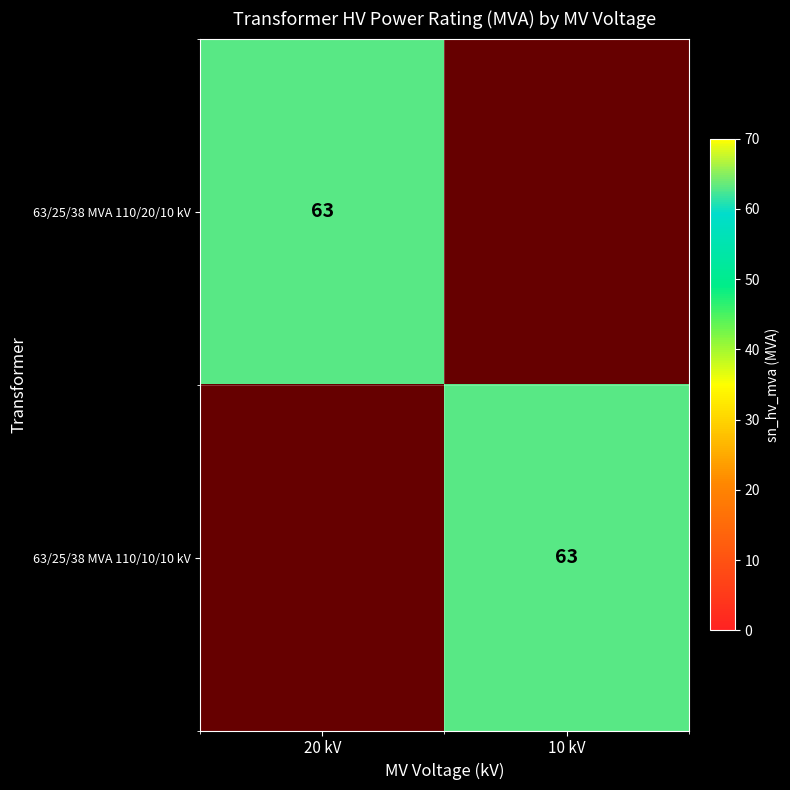

Between 20 kV and 10 kV, which is larger?

20 kV